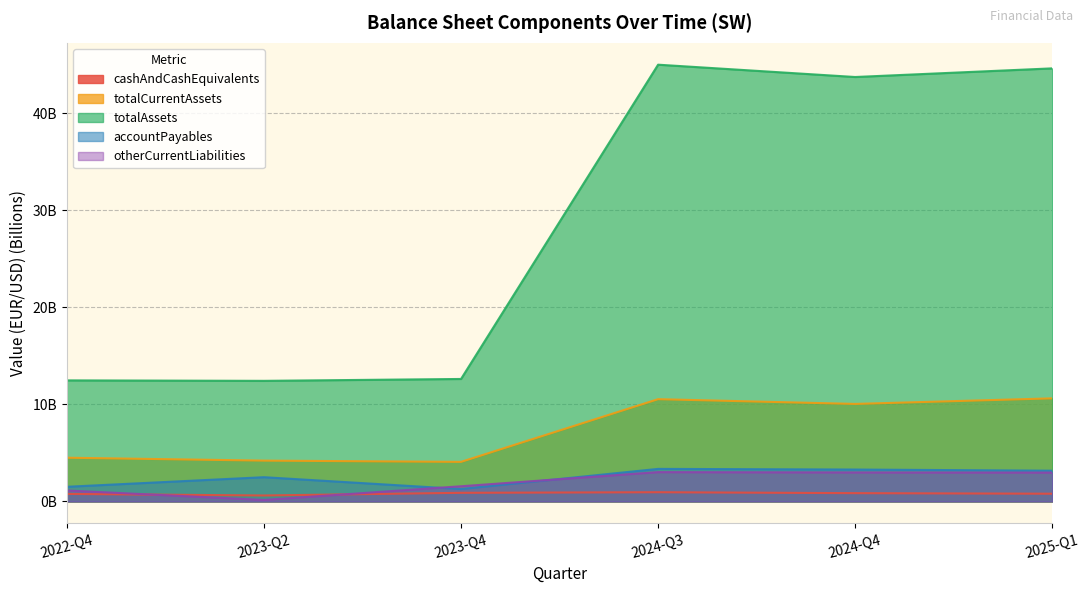

Is it true that totalAssets equals 11.5 at 2025-Q1?

False